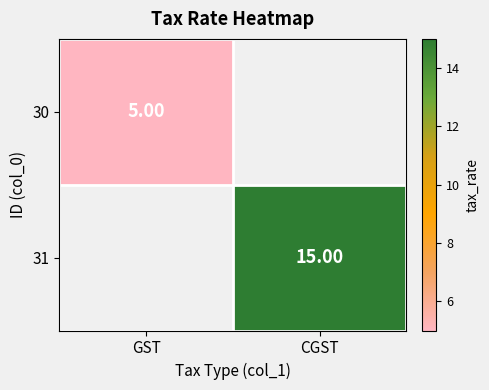

Is the value of 30 at GST greater than the value of 31 at CGST?

No